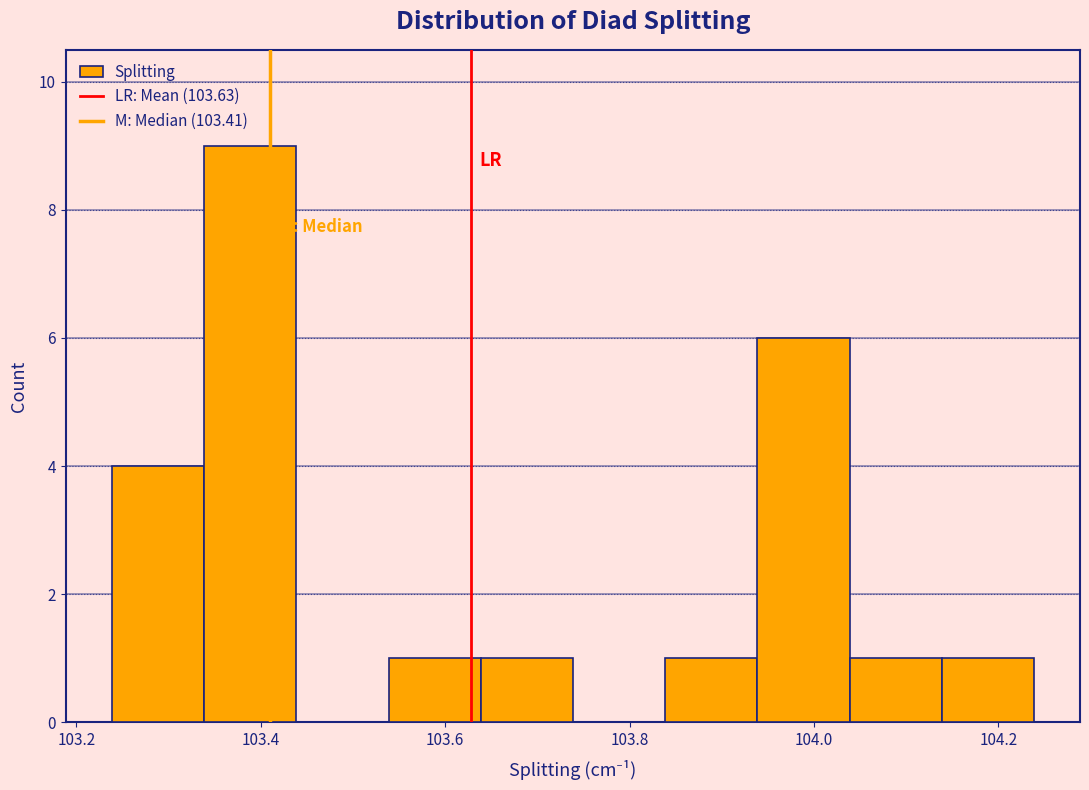

Reading left to right, list every bar in this chart as the range it spans on the x-axis followed by its height. Neither the bar edges nor the heights are printed on the chart, so give them approximately, as read against the axes.

103.24 to 103.34: 4
103.34 to 103.44: 9
103.44 to 103.54: 0
103.54 to 103.64: 1
103.64 to 103.74: 1
103.74 to 103.84: 0
103.84 to 103.94: 1
103.94 to 104.04: 6
104.04 to 104.14: 1
104.14 to 104.24: 1